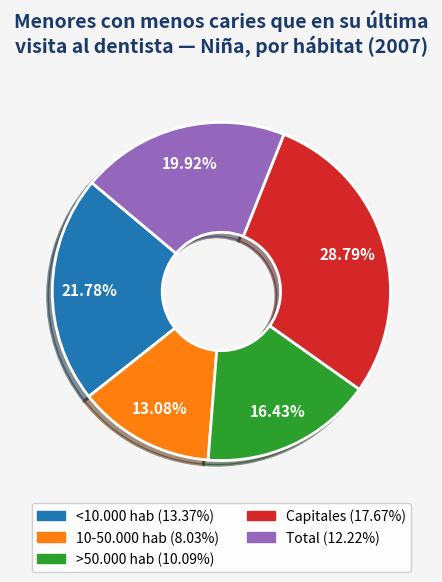

True or false: Capitales accounts for 29% of the total.

True